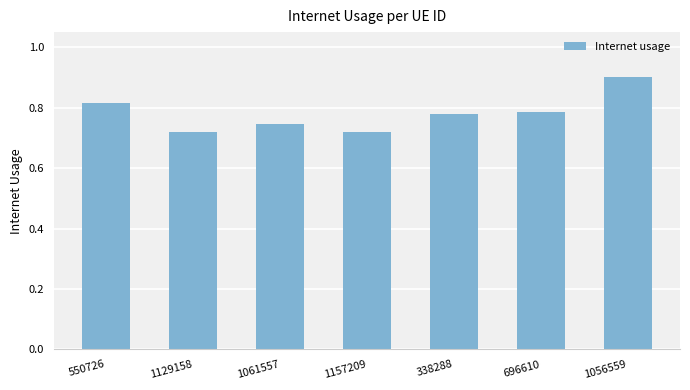

Count the values in the range 0 to 1.

7